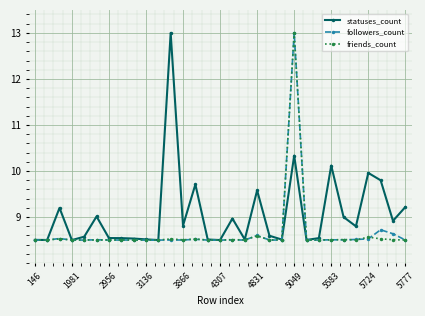

What are all the series names shown in the legend?

statuses_count, followers_count, friends_count